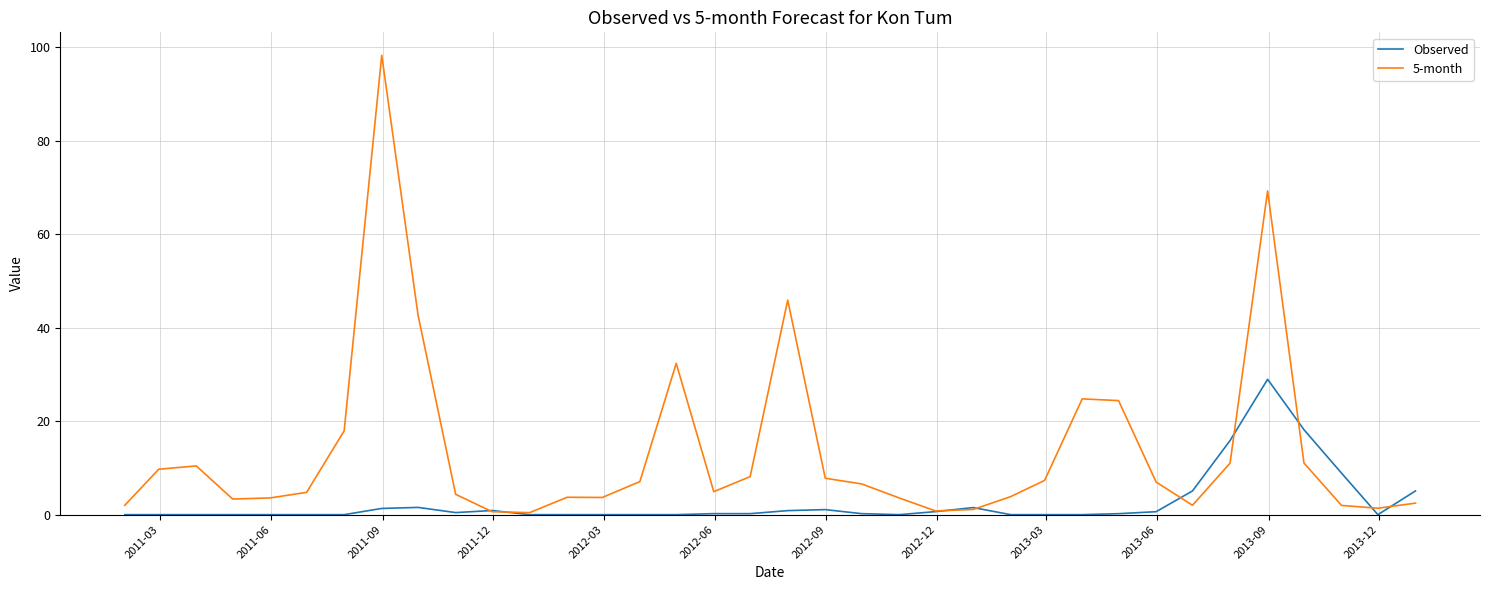

Which series has the largest total across all categories?

5-month